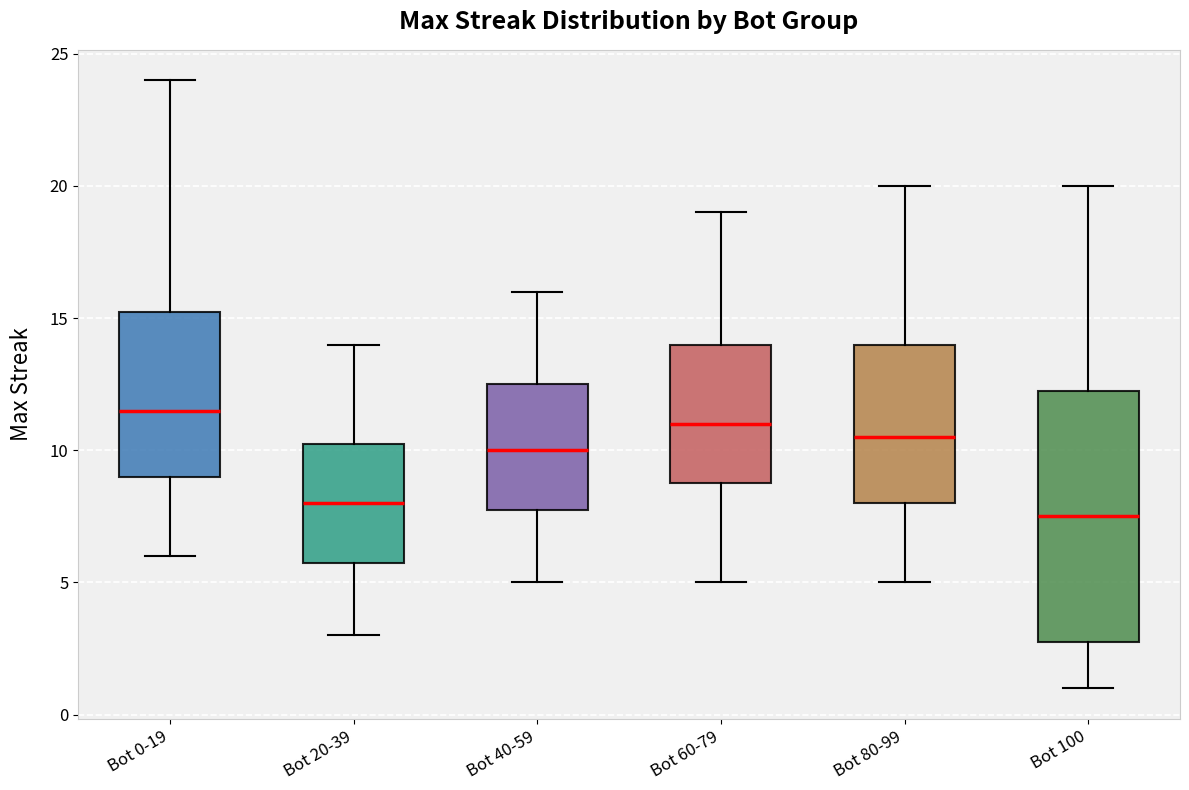

Which box's median line is the lowest?

Bot 100